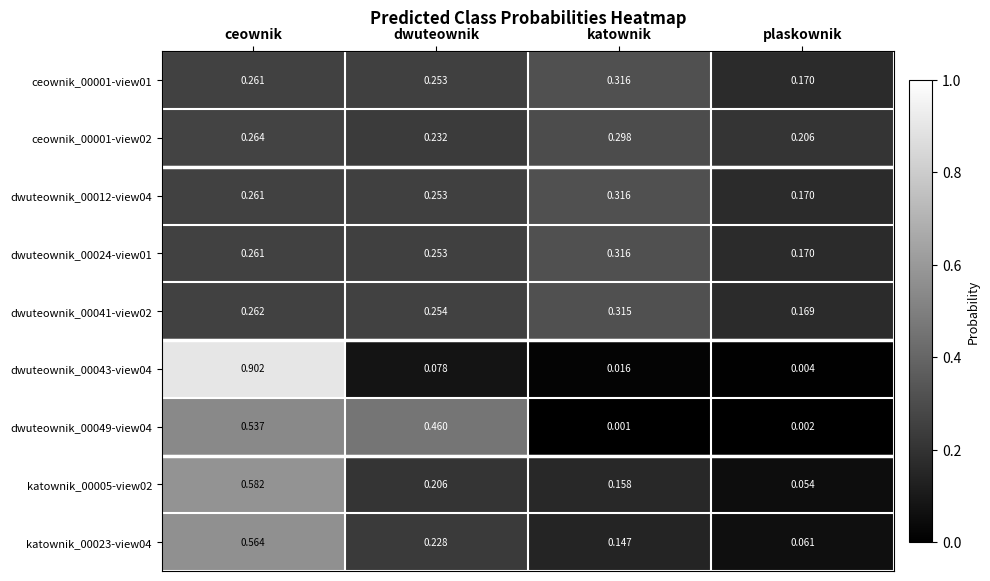

Which label corresponds to the smallest value in the chart?

katownik